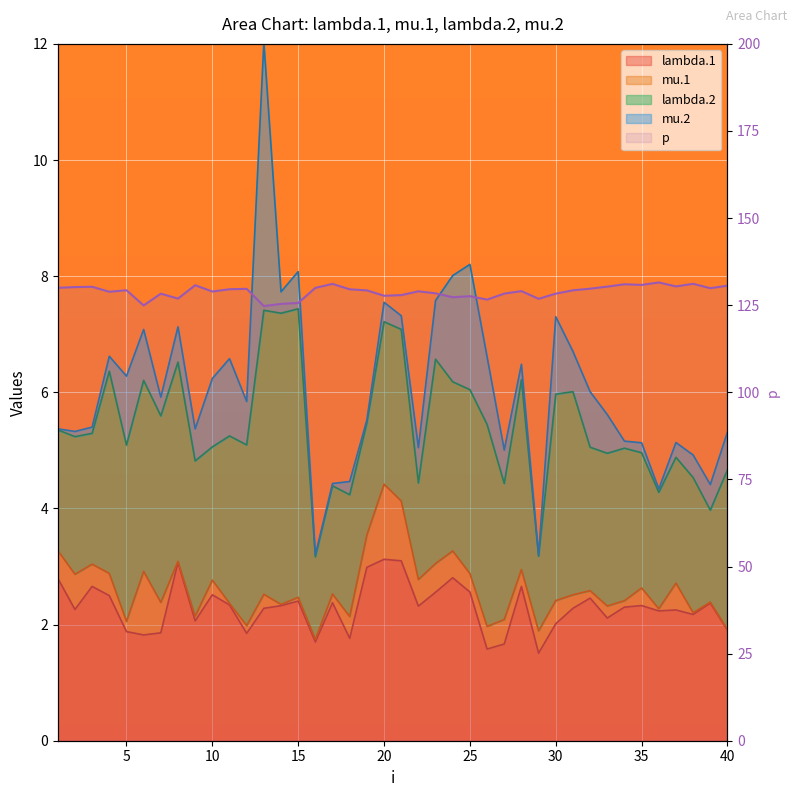

True or false: the data has more than 1 interior local peaks.

True